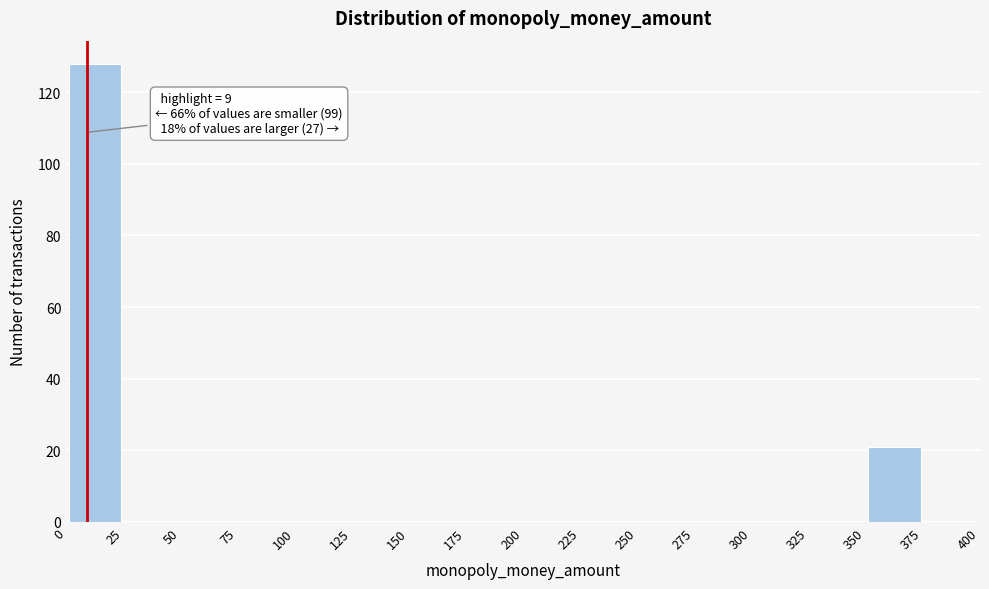

Over which range of the x-axis is the bar tallest?

0 to 25